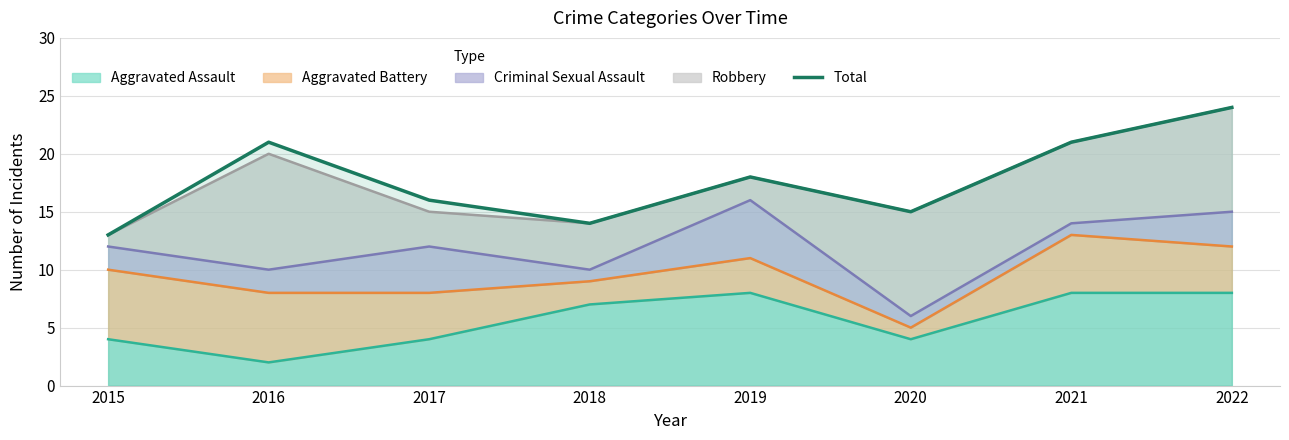

Reading left to right, extract all data points from this chart.

13	21	16	14	18	15	21	24